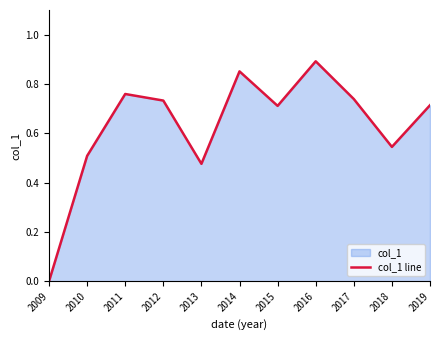

Between 2015 and 2019, which is larger?

2019